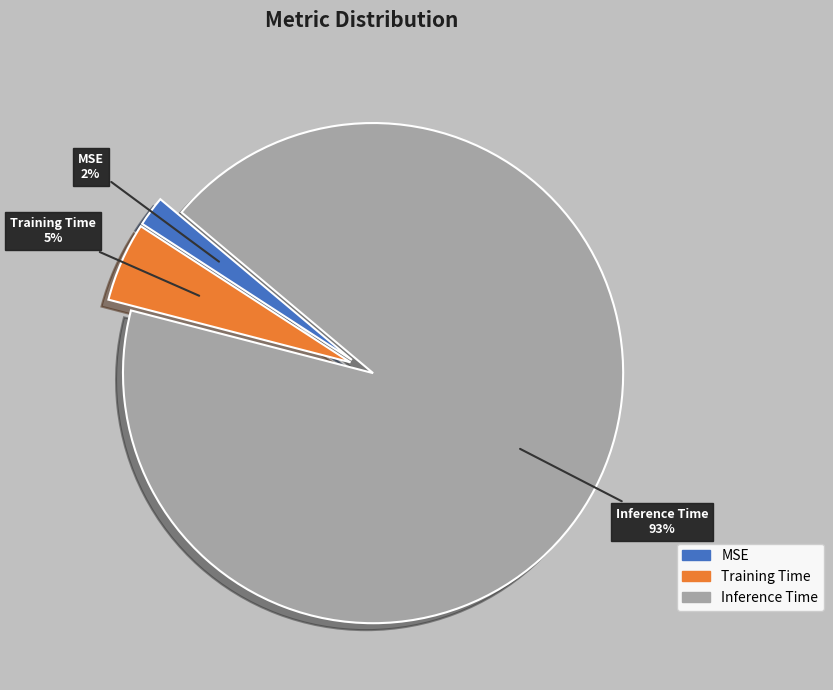

To the nearest percent, what is the difference between the largest and smallest slice percentages?

91%